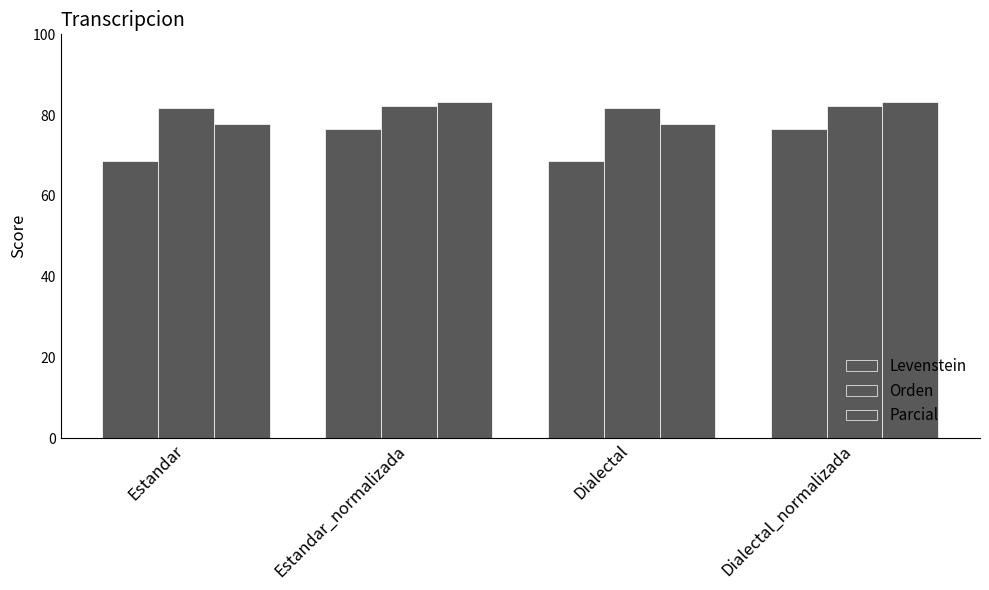

What is the label of the 3rd bar from the right?

Estandar_normalizada